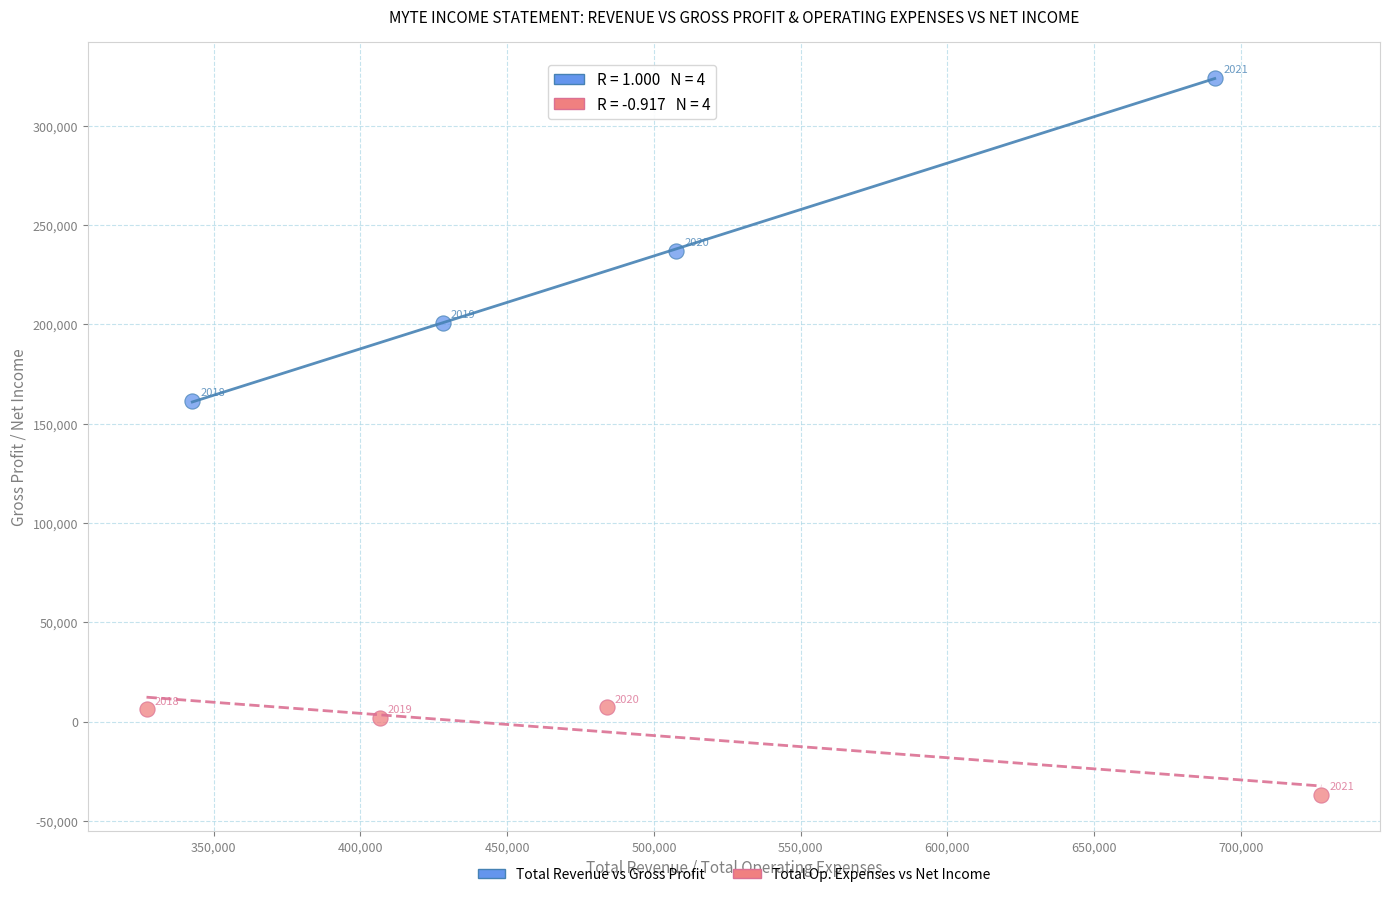

What are all the series names shown in the legend?

Total Revenue vs Gross Profit, Total Op. Expenses vs Net Income